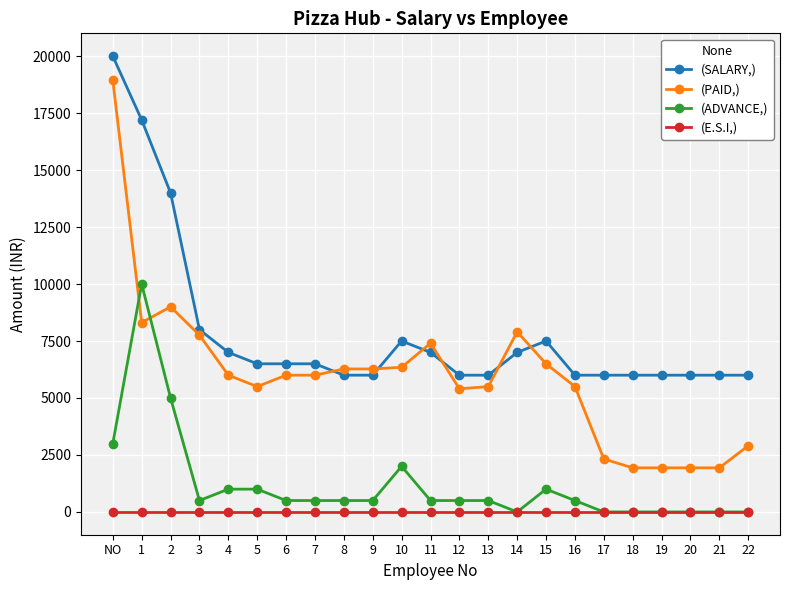

What is the greatest value displayed?

20000